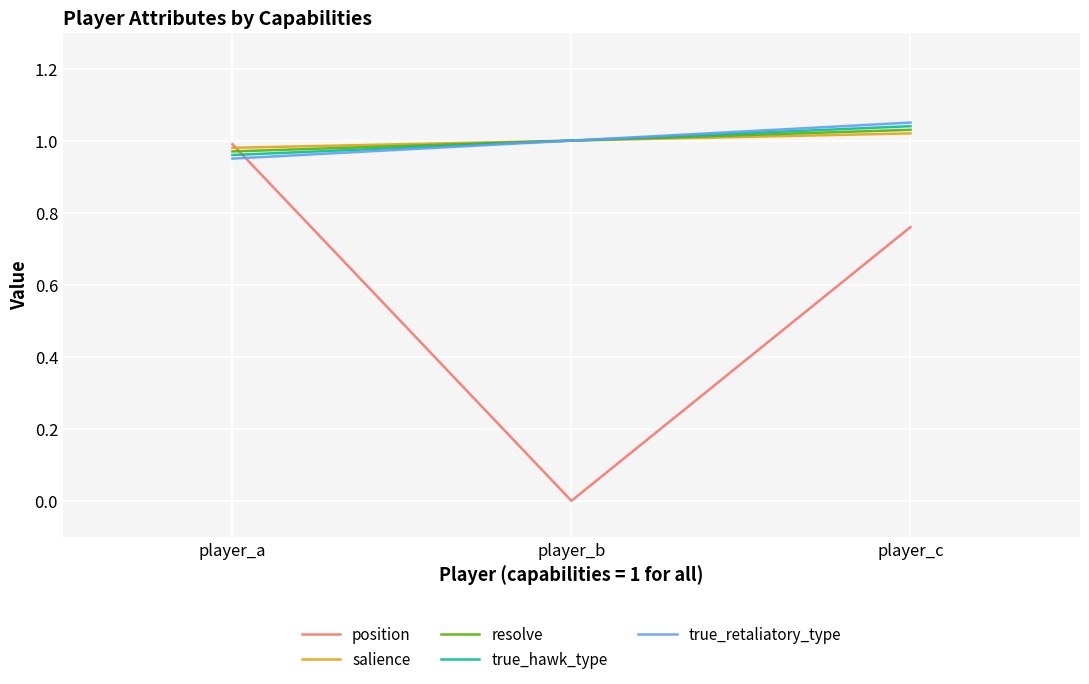

What is the lowest value of the true_hawk_type series?

1.0